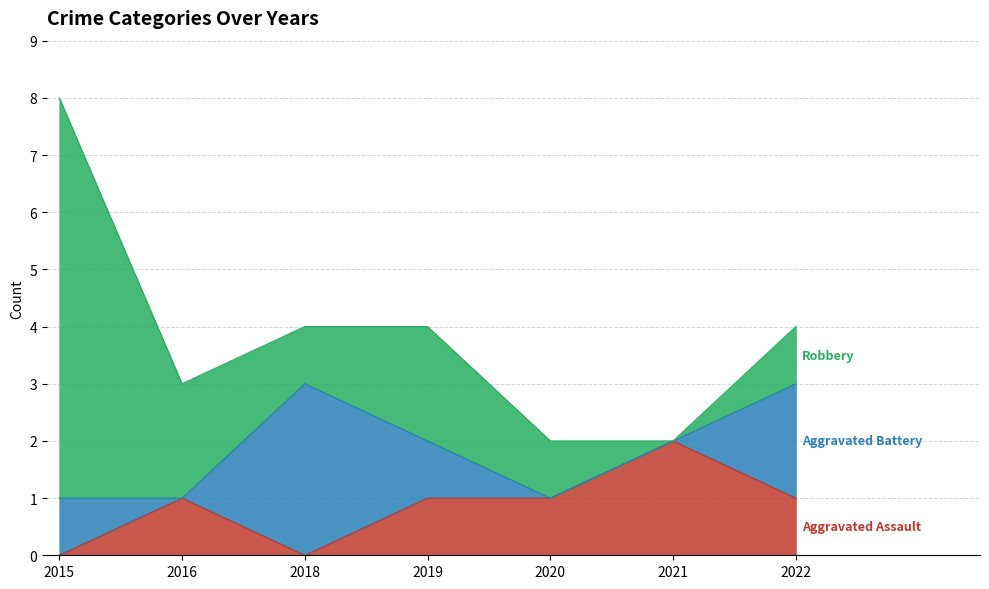

Which series ends up on top after the final intersection of Aggravated Battery and Robbery?

Robbery